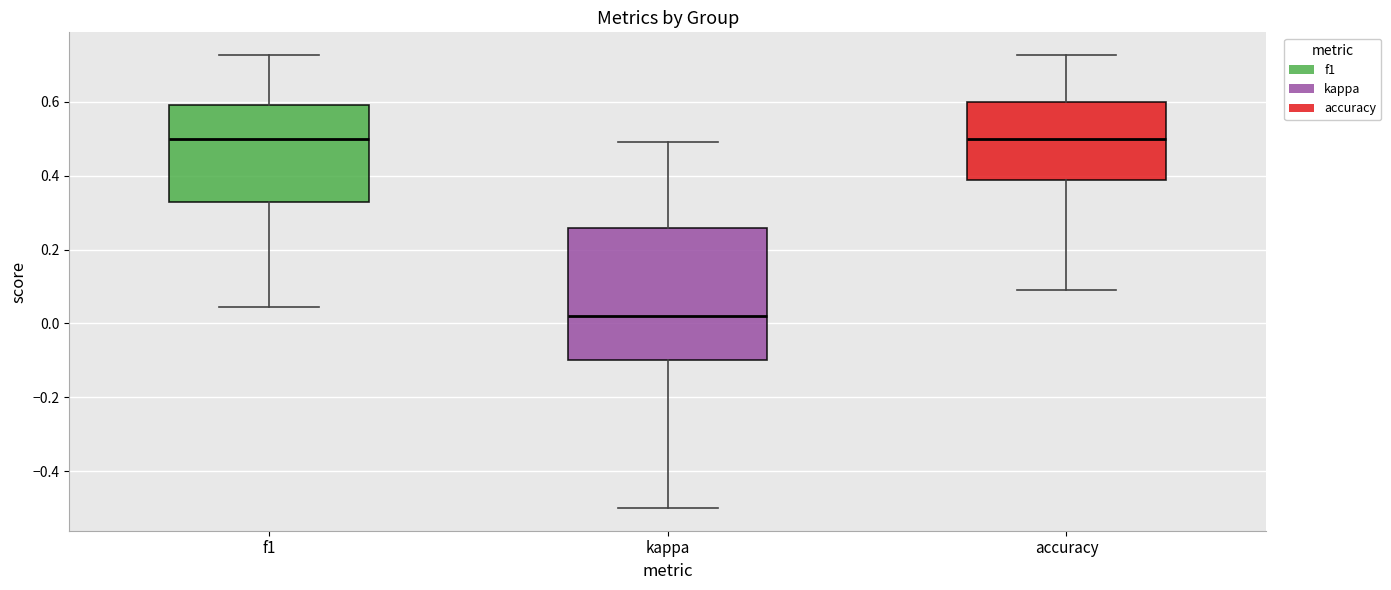

Where is the lower edge of the box for f1 on the y-axis? The values are not printed on the chart, so give them approximately, as read against the axis.

0.32